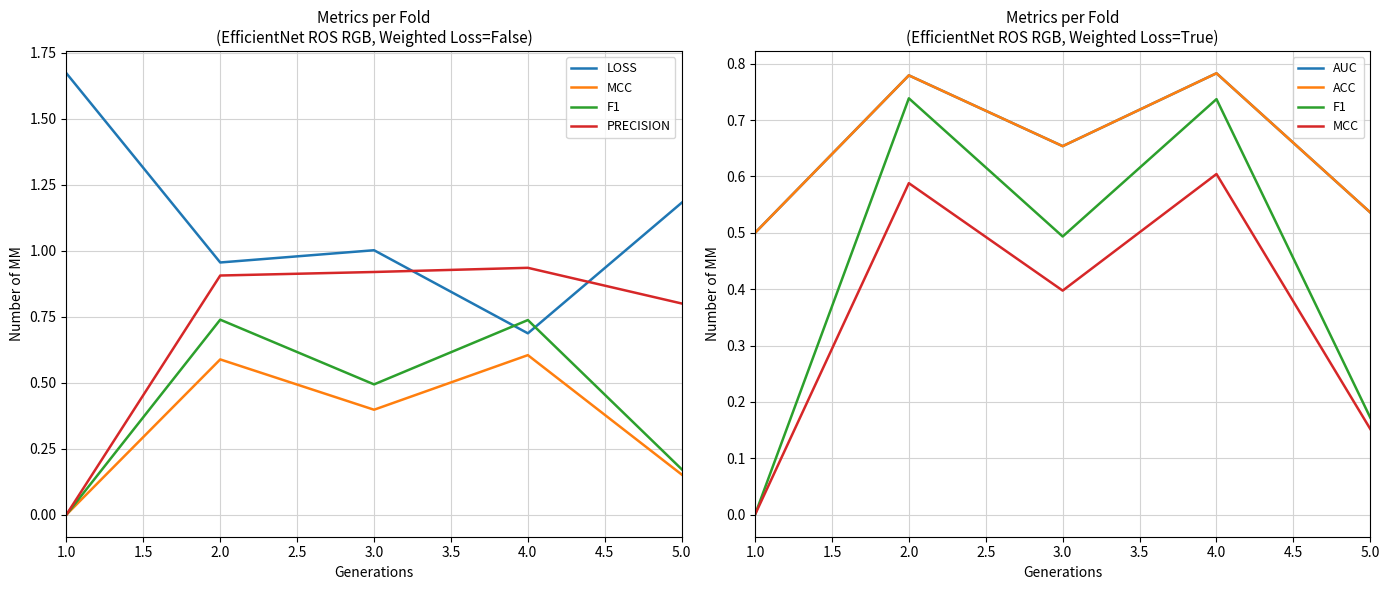

True or false: PRECISION and MCC intersect in this chart.

False